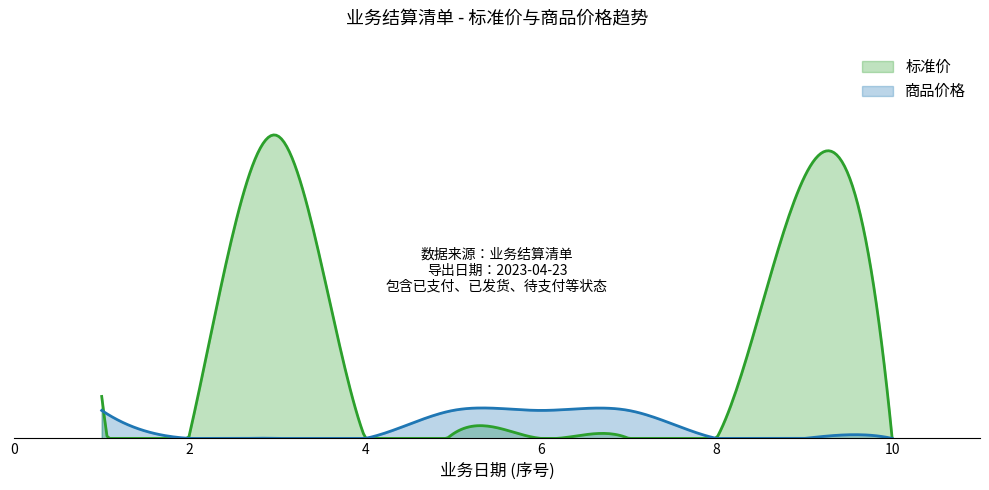

True or false: 商品价格 and 标准价 intersect in this chart.

True